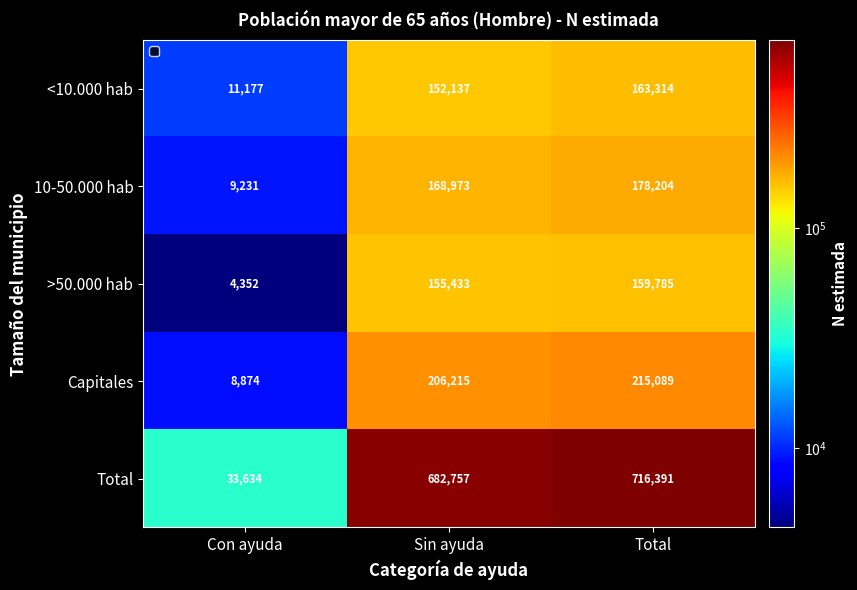

What is the sum of all Capitales values?

430178